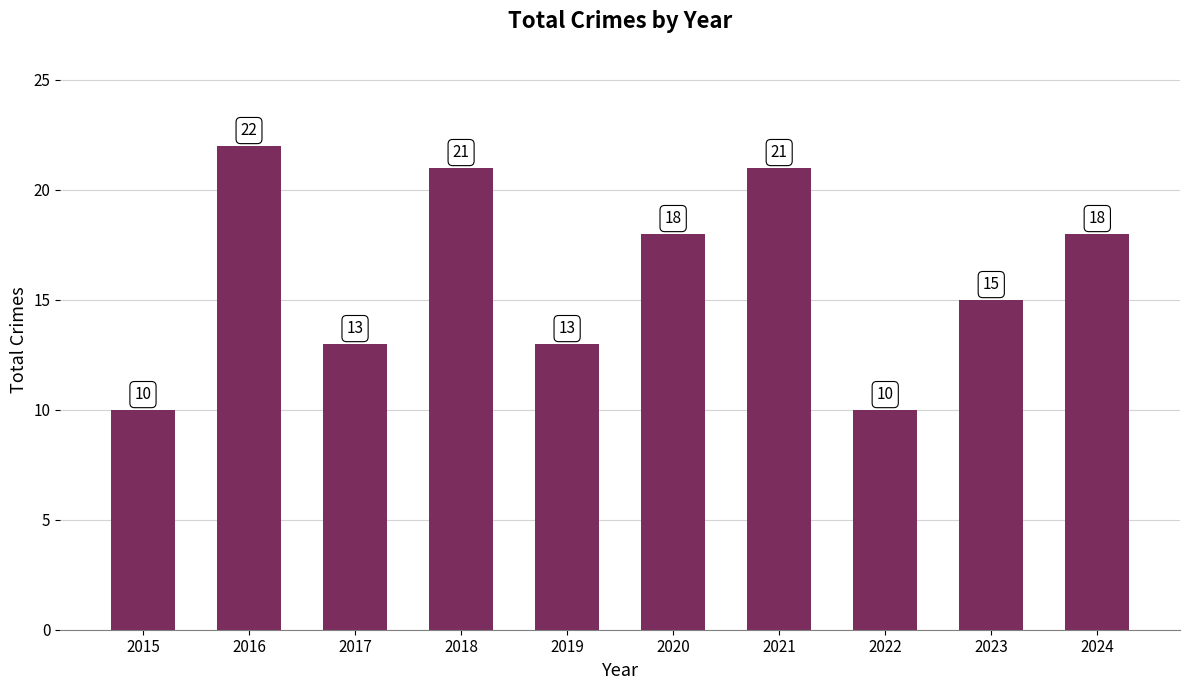

Reading left to right, list all the values displayed in this chart.

2015=10	2016=22	2017=13	2018=21	2019=13	2020=18	2021=21	2022=10	2023=15	2024=18